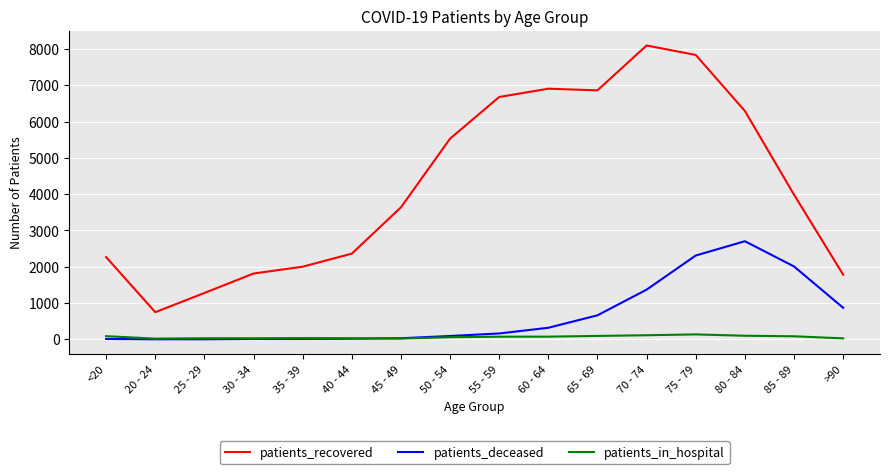

Is the value of patients_recovered at 35 - 39 greater than the value of patients_deceased at 50 - 54?

Yes